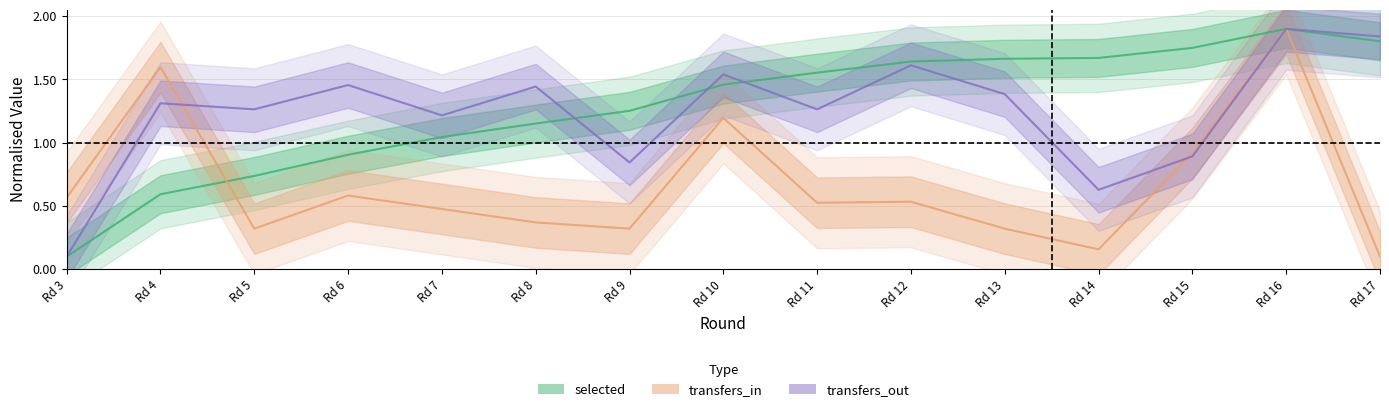

True or false: transfers_out and selected intersect in this chart.

True